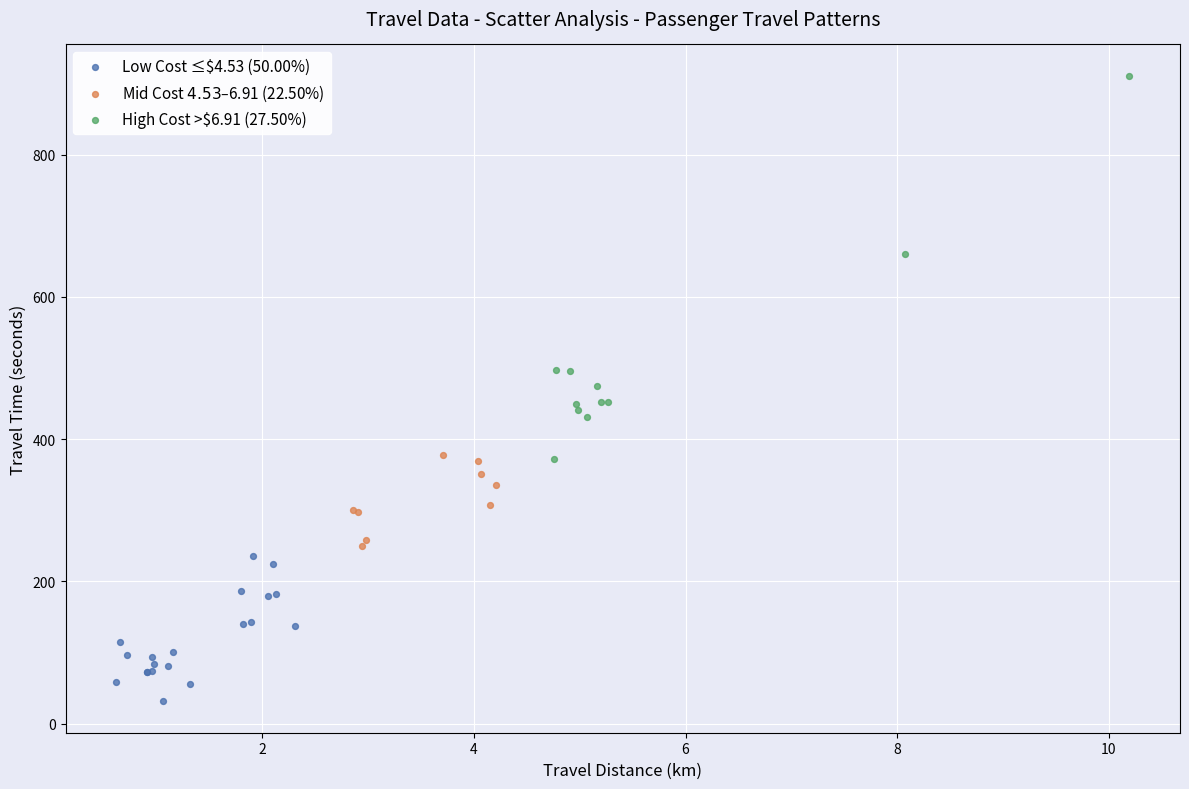

Which series contains the highest Y value?

High Cost >$6.91 (27.50%)